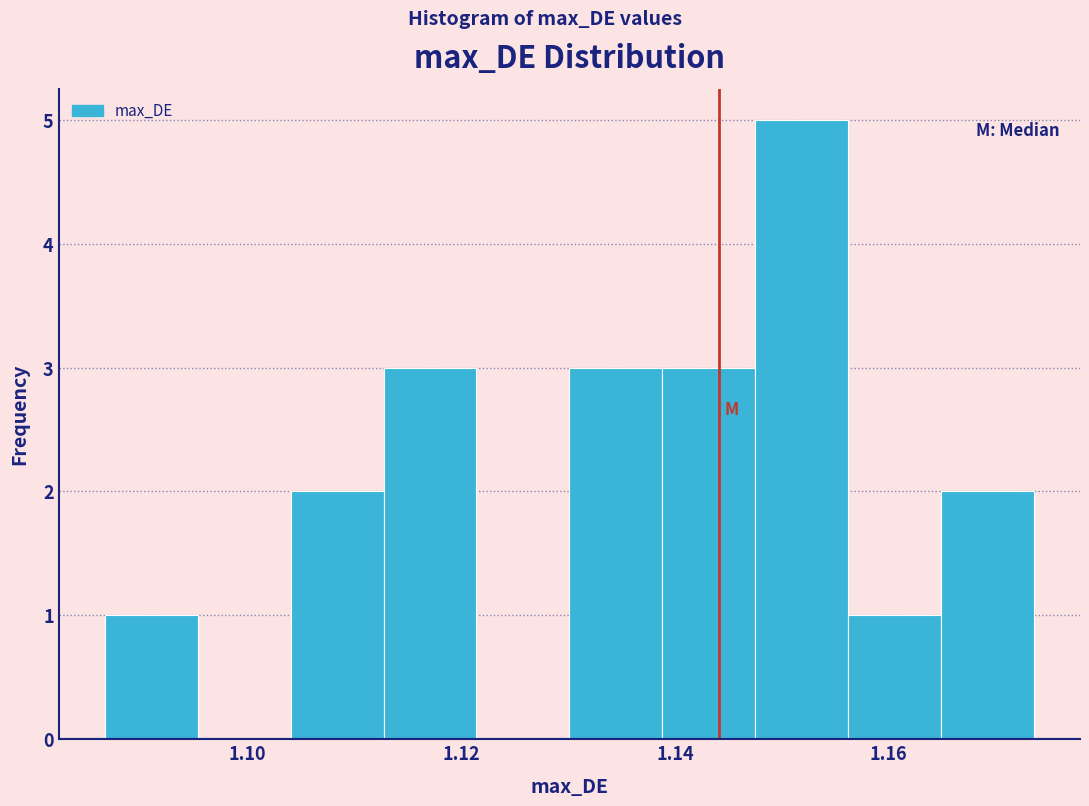

What is the height of the bar covering 1.130 to 1.138 on the x-axis? Neither the bar edges nor the heights are printed on the chart, so give them approximately, as read against the axes.

3